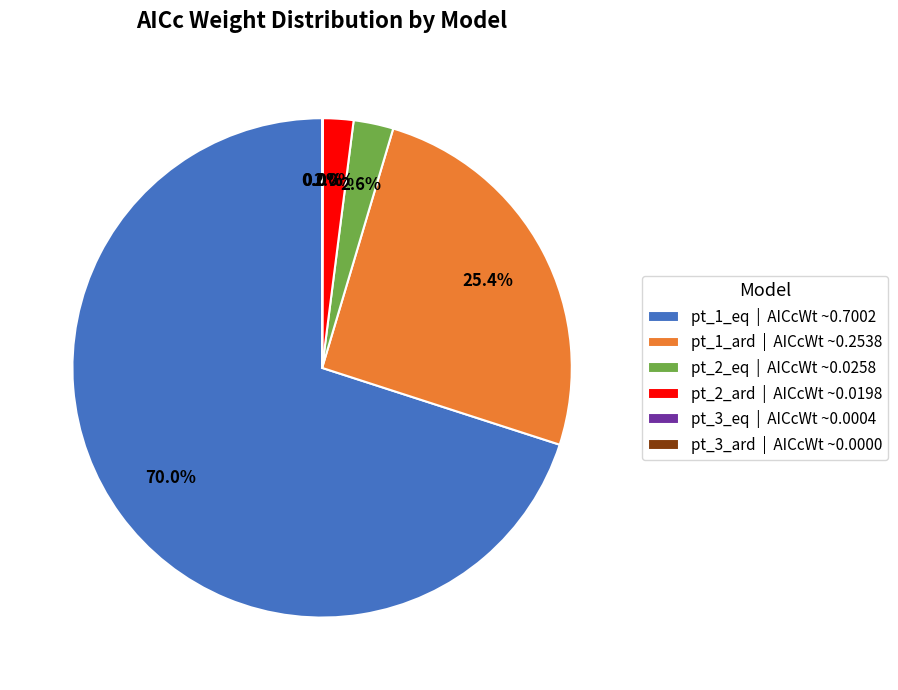

How much of the chart is everything except pt_2_ard | AICcWt ~0.0198?

98.0%